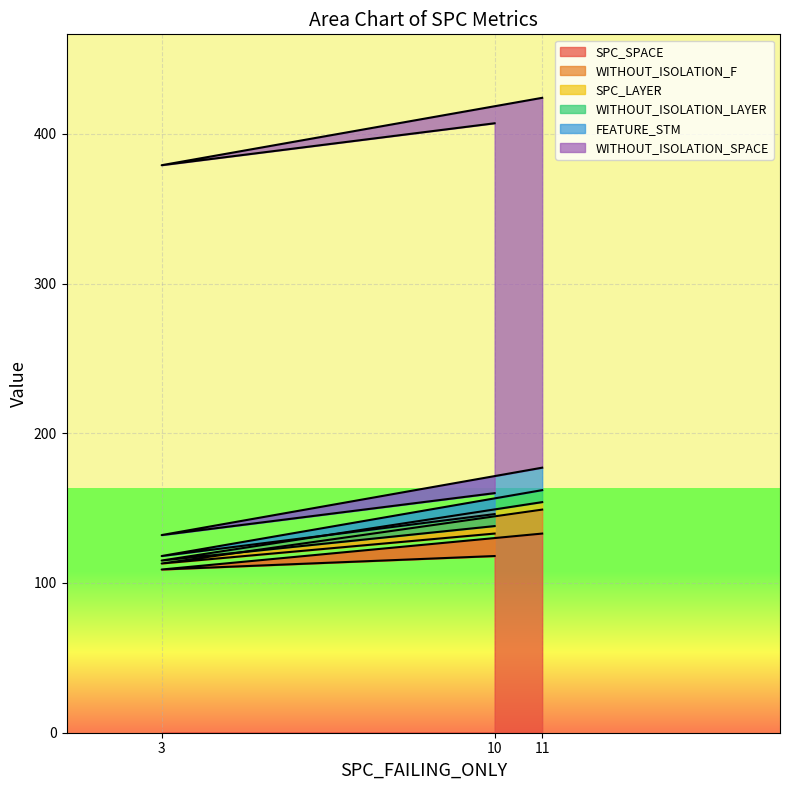

What is the average value of the WITHOUT_ISOLATION_F series?

12